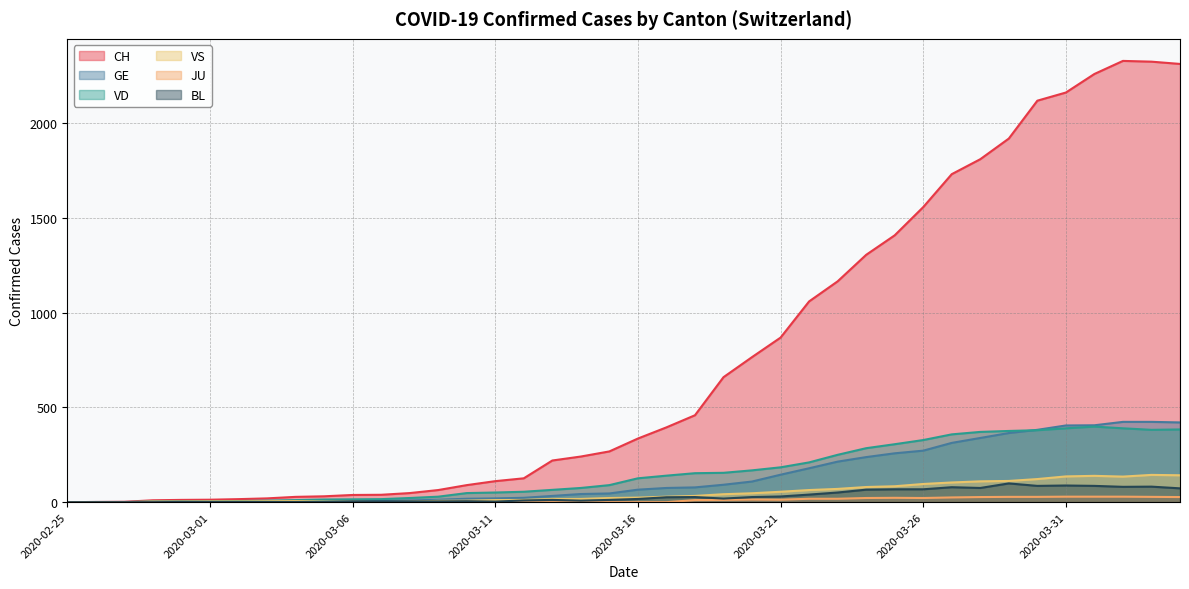

Reading right to left, what are all the values shown in this chart?

CH: 2020-04-04=2314	2020-04-03=2326	2020-04-02=2330	2020-04-01=2261	2020-03-31=2163	2020-03-30=2120	2020-03-29=1920	2020-03-28=1811	2020-03-27=1732	2020-03-26=1558	2020-03-25=1409	2020-03-24=1306	2020-03-23=1166	2020-03-22=1060	2020-03-21=869	2020-03-20=766	2020-03-19=660	2020-03-18=459	2020-03-17=395	2020-03-16=336	2020-03-15=268	2020-03-14=241	2020-03-13=220	2020-03-12=126	2020-03-11=111	2020-03-10=90	2020-03-09=64	2020-03-08=48	2020-03-07=39	2020-03-06=38	2020-03-05=31	2020-03-04=28	2020-03-03=20	2020-03-02=16	2020-03-01=13	2020-02-29=12	2020-02-28=10	2020-02-27=2	2020-02-26=1	2020-02-25=0
GE: 2020-04-04=421	2020-04-03=424	2020-04-02=424	2020-04-01=406	2020-03-31=405	2020-03-30=382	2020-03-29=365	2020-03-28=339	2020-03-27=313	2020-03-26=272	2020-03-25=258	2020-03-24=238	2020-03-23=214	2020-03-22=179	2020-03-21=145	2020-03-20=109	2020-03-19=92	2020-03-18=78	2020-03-17=75	2020-03-16=66	2020-03-15=46	2020-03-14=43	2020-03-13=33	2020-03-12=23	2020-03-11=20	2020-03-10=18	2020-03-09=13	2020-03-08=9	2020-03-07=7	2020-03-06=7	2020-03-05=5	2020-03-04=4	2020-03-03=4	2020-03-02=3	2020-03-01=3	2020-02-29=3	2020-02-28=2	2020-02-27=1	2020-02-26=1	2020-02-25=0
VD: 2020-04-04=384	2020-04-03=382	2020-04-02=390	2020-04-01=399	2020-03-31=390	2020-03-30=380	2020-03-29=376	2020-03-28=371	2020-03-27=358	2020-03-26=328	2020-03-25=306	2020-03-24=285	2020-03-23=250	2020-03-22=210	2020-03-21=184	2020-03-20=168	2020-03-19=155	2020-03-18=153	2020-03-17=140	2020-03-16=126	2020-03-15=90	2020-03-14=75	2020-03-13=65	2020-03-12=55	2020-03-11=51	2020-03-10=48	2020-03-09=29	2020-03-08=22	2020-03-07=16	2020-03-06=15	2020-03-05=14	2020-03-04=11	2020-03-03=8	2020-03-02=6	2020-03-01=4	2020-02-29=4	2020-02-28=4	2020-02-27=0	2020-02-26=0	2020-02-25=0
VS: 2020-04-04=142	2020-04-03=144	2020-04-02=135	2020-04-01=139	2020-03-31=136	2020-03-30=122	2020-03-29=112	2020-03-28=110	2020-03-27=104	2020-03-26=96	2020-03-25=84	2020-03-24=80	2020-03-23=70	2020-03-22=64	2020-03-21=55	2020-03-20=47	2020-03-19=42	2020-03-18=33	2020-03-17=29	2020-03-16=24	2020-03-15=22	2020-03-14=17	2020-03-13=17	2020-03-12=12	2020-03-11=11	2020-03-10=8	2020-03-09=7	2020-03-08=3	2020-03-07=0	2020-03-06=3	2020-03-05=3	2020-03-04=6	2020-03-03=5	2020-03-02=4	2020-03-01=4	2020-02-29=3	2020-02-28=3	2020-02-27=0	2020-02-26=0	2020-02-25=0
JU: 2020-04-04=27	2020-04-03=28	2020-04-02=29	2020-04-01=29	2020-03-31=29	2020-03-30=28	2020-03-29=28	2020-03-28=27	2020-03-27=25	2020-03-26=22	2020-03-25=23	2020-03-24=22	2020-03-23=18	2020-03-22=18	2020-03-21=13	2020-03-20=14	2020-03-19=12	2020-03-18=11	2020-03-17=0	2020-03-16=0	2020-03-15=0	2020-03-14=0	2020-03-13=0	2020-03-12=0	2020-03-11=0	2020-03-10=0	2020-03-09=0	2020-03-08=0	2020-03-07=0	2020-03-06=0	2020-03-05=0	2020-03-04=0	2020-03-03=0	2020-03-02=0	2020-03-01=0	2020-02-29=0	2020-02-28=0	2020-02-27=0	2020-02-26=0	2020-02-25=0
BL: 2020-04-04=73	2020-04-03=82	2020-04-02=81	2020-04-01=86	2020-03-31=88	2020-03-30=86	2020-03-29=99	2020-03-28=75	2020-03-27=79	2020-03-26=68	2020-03-25=68	2020-03-24=66	2020-03-23=51	2020-03-22=40	2020-03-21=30	2020-03-20=27	2020-03-19=19	2020-03-18=27	2020-03-17=26	2020-03-16=17	2020-03-15=12	2020-03-14=8	2020-03-13=12	2020-03-12=9	2020-03-11=3	2020-03-10=5	2020-03-09=4	2020-03-08=4	2020-03-07=4	2020-03-06=4	2020-03-05=1	2020-03-04=1	2020-03-03=1	2020-03-02=1	2020-03-01=1	2020-02-29=1	2020-02-28=0	2020-02-27=0	2020-02-26=0	2020-02-25=0